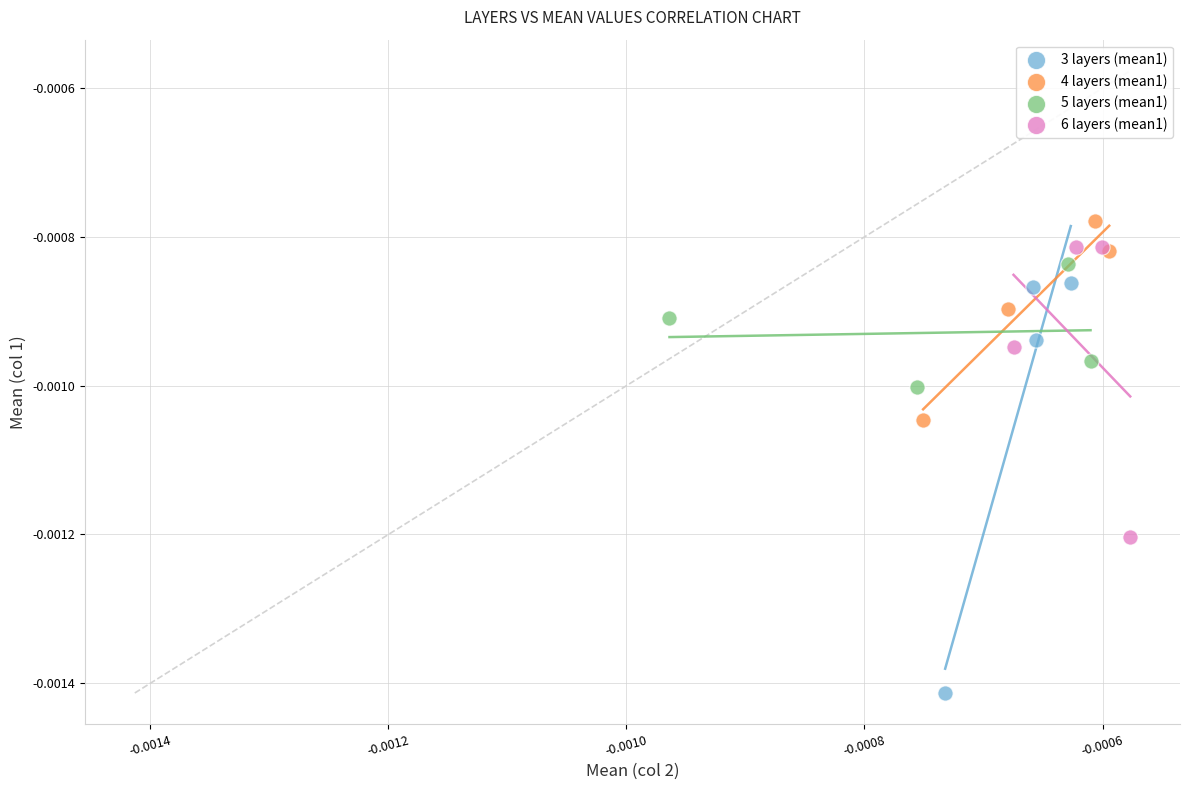

Which series reaches the minimum Y coordinate?

3 layers (mean1)